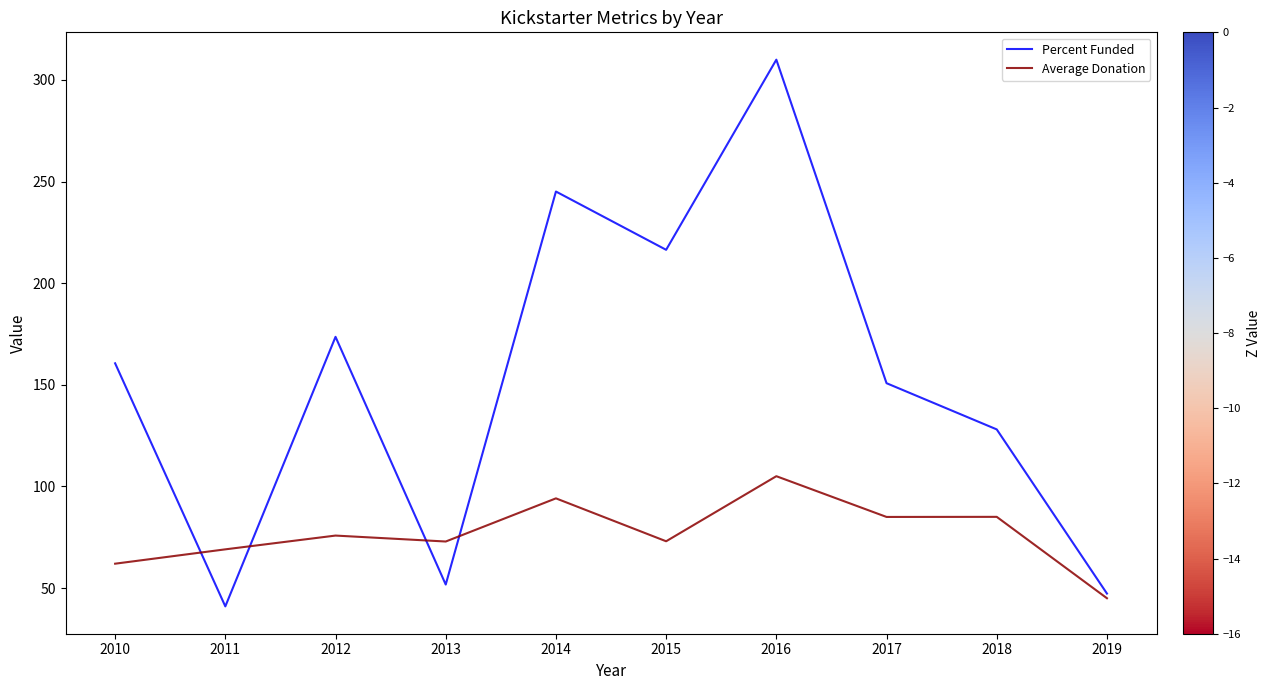

What is the minimum value for Percent Funded?

41.0